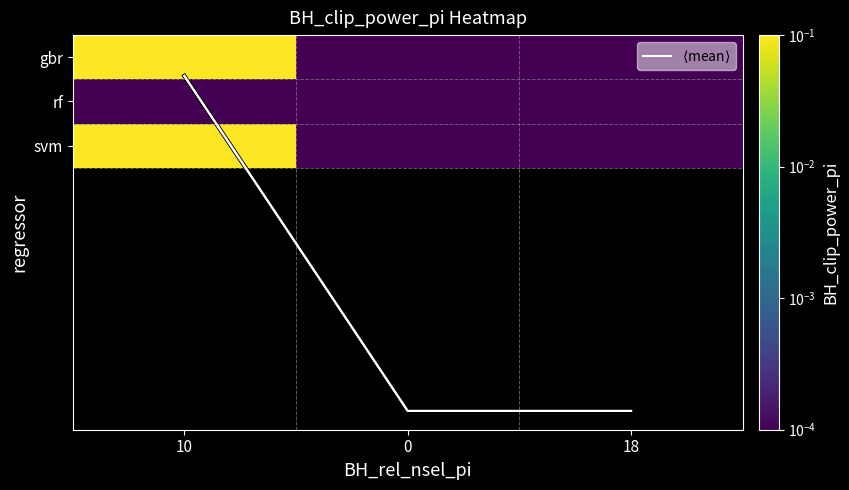

Which series has the largest total across all categories?

$\langle$mean$\rangle$